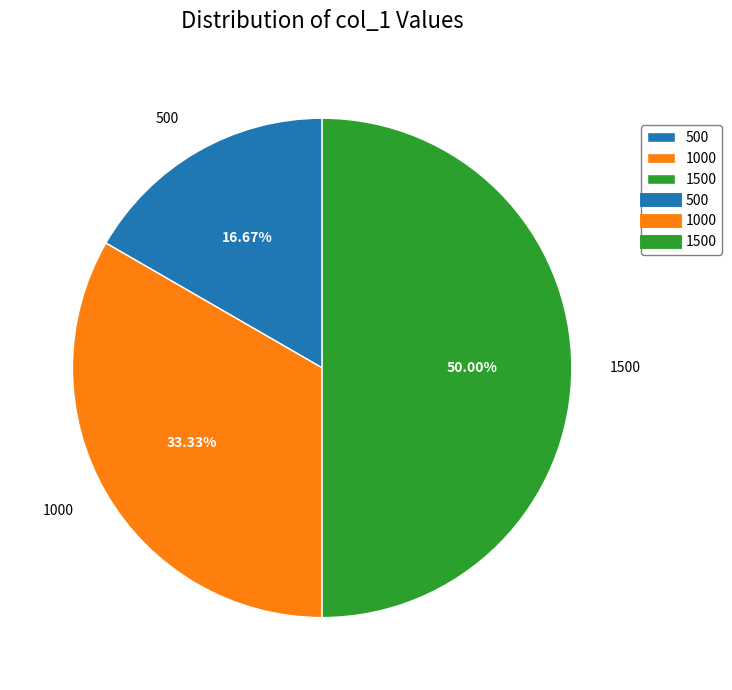

Approximately how many times larger is the value at 500 compared to 1500?

0.3